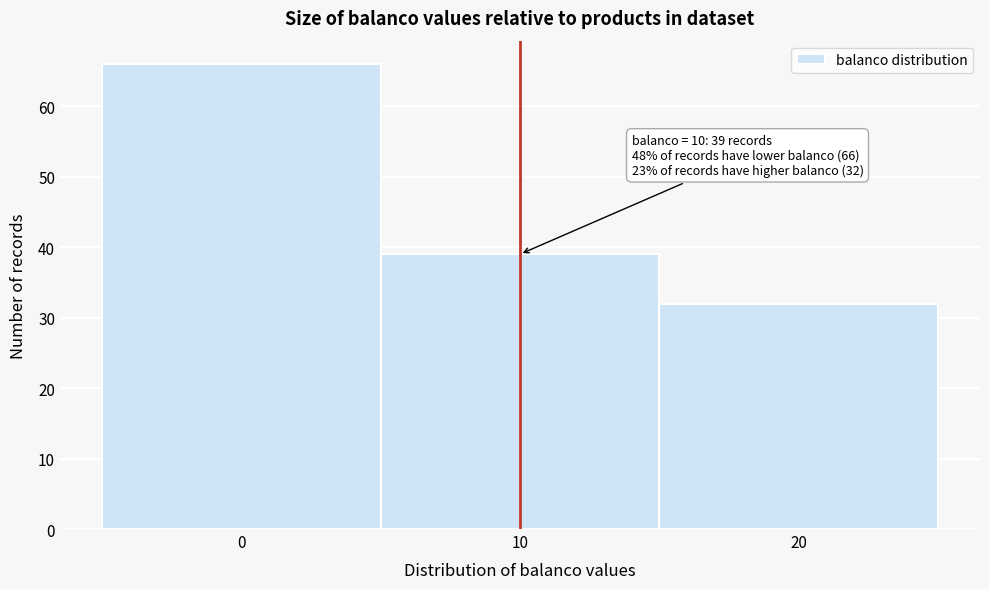

Which range on the x-axis has the tallest bar?

-5 to 5